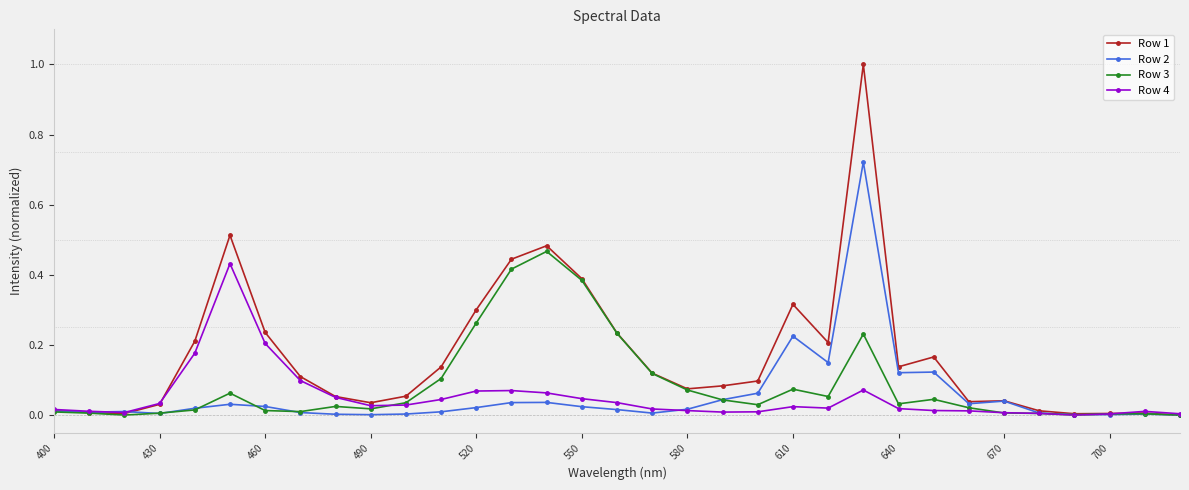

What is the maximum value shown in the chart?

1.0